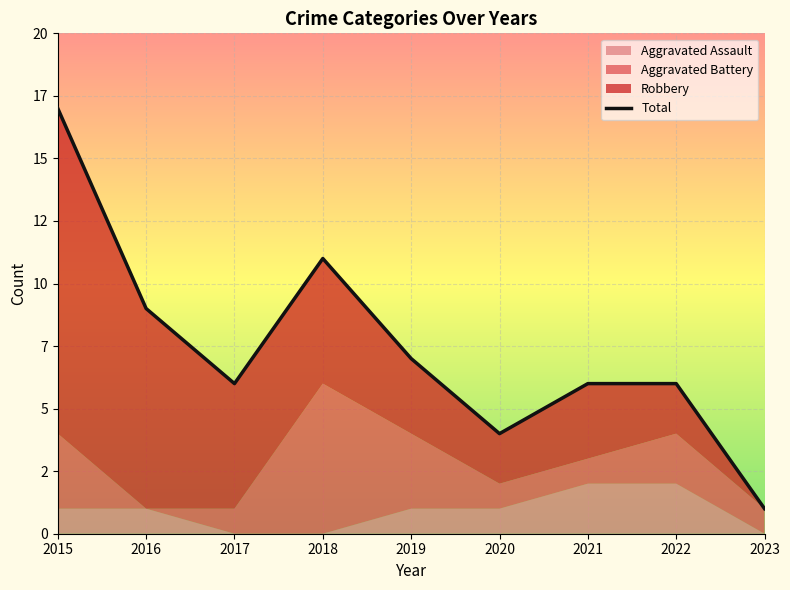

What is the value of the Total point at the 8th from the left?

6